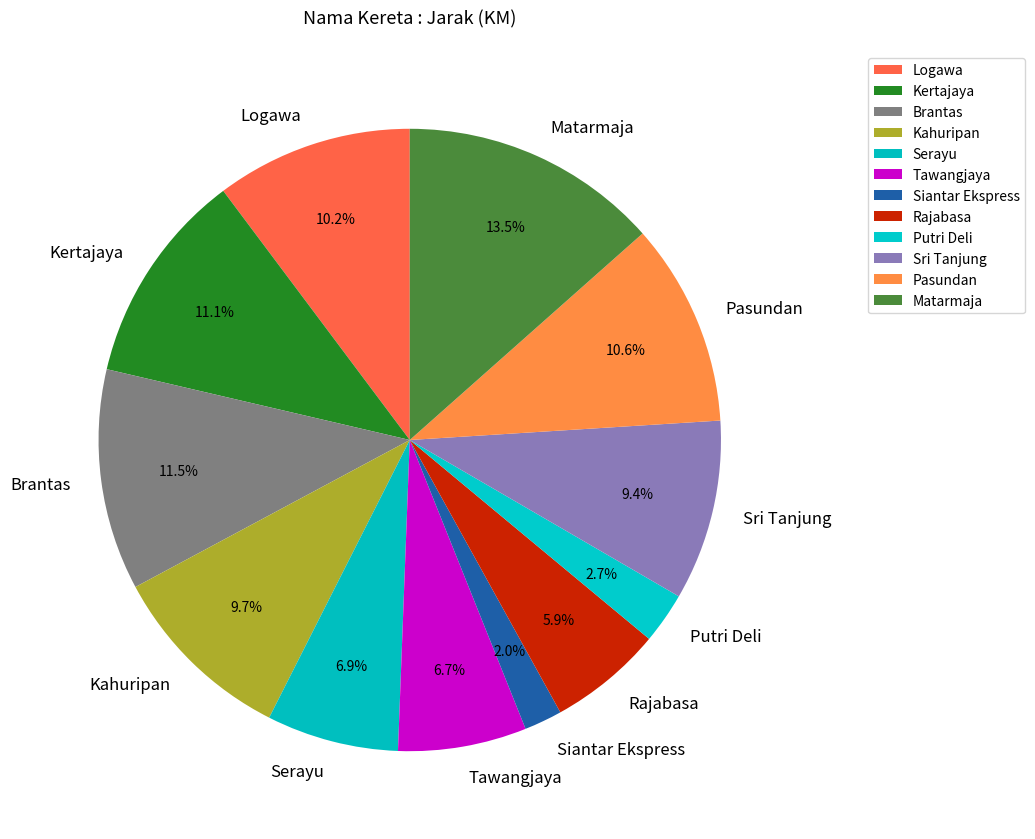

Between Siantar Ekspress and Rajabasa, which is larger?

Rajabasa